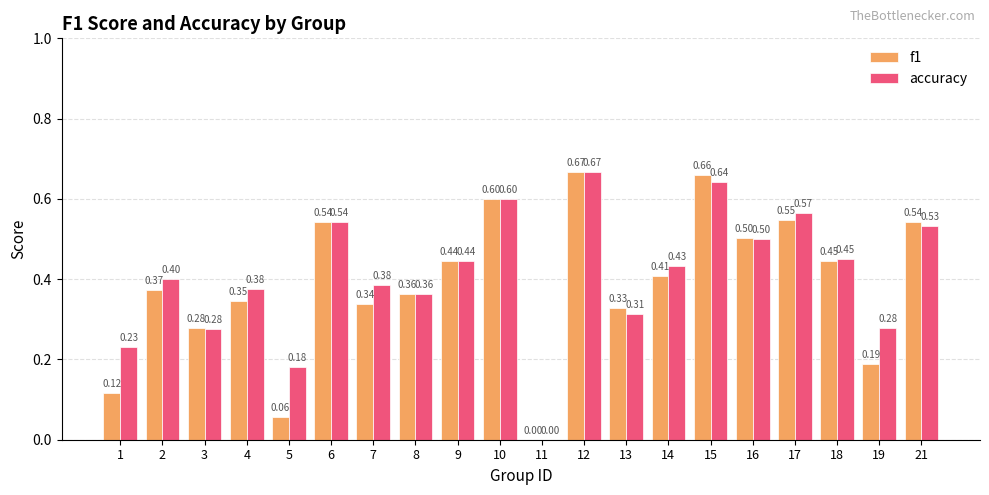

The accuracy series shows 0.5 at 13. True or false?

False